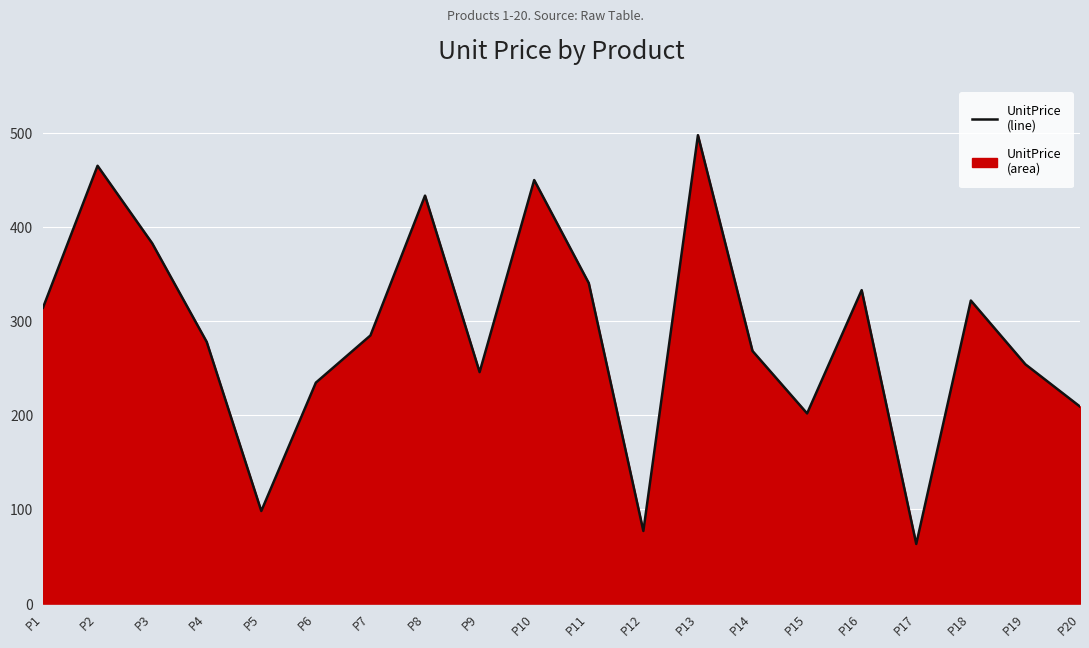

Rank the categories by value from highest to lowest.

P13, P2, P10, P8, P3, P11, P16, P18, P1, P7, P4, P14, P19, P9, P6, P20, P15, P5, P12, P17